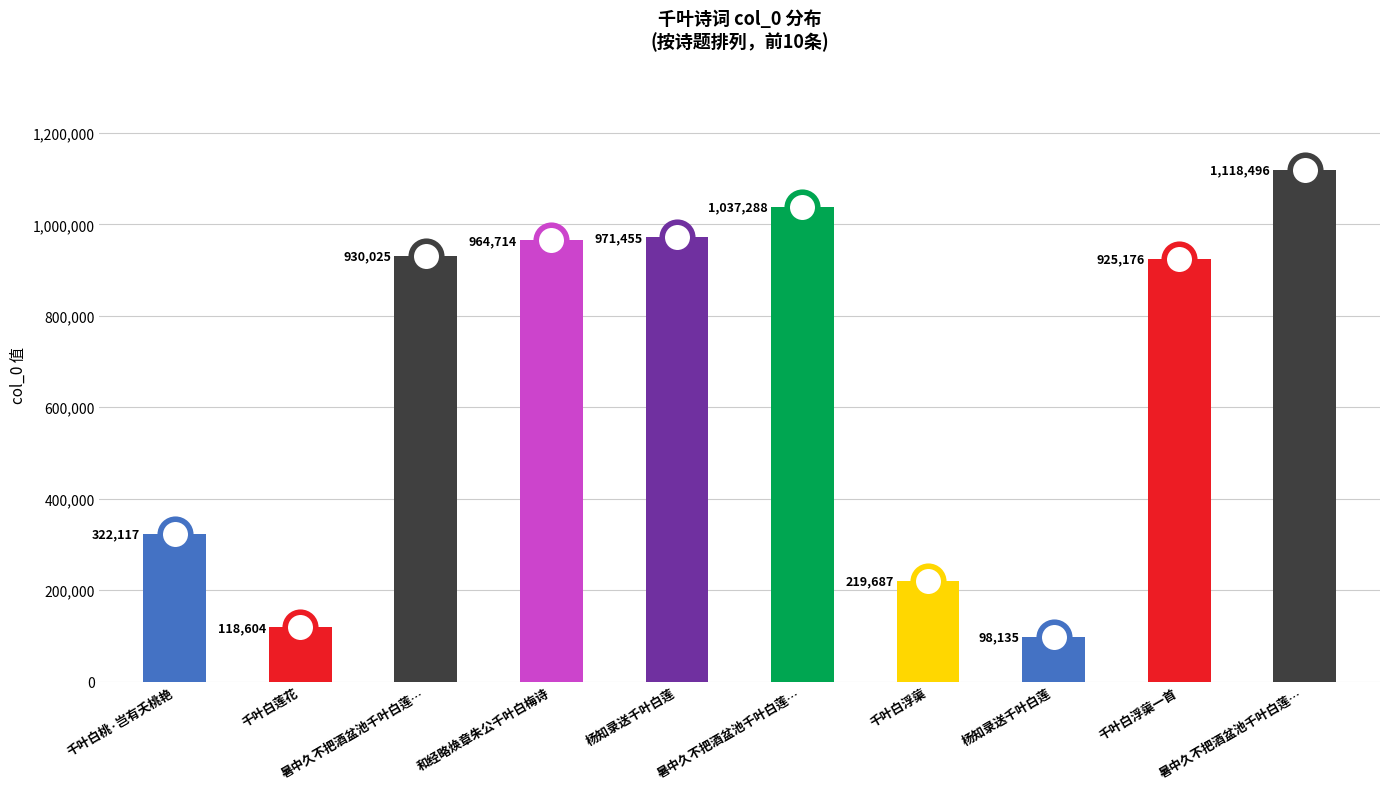

How many values are below 930025?

5